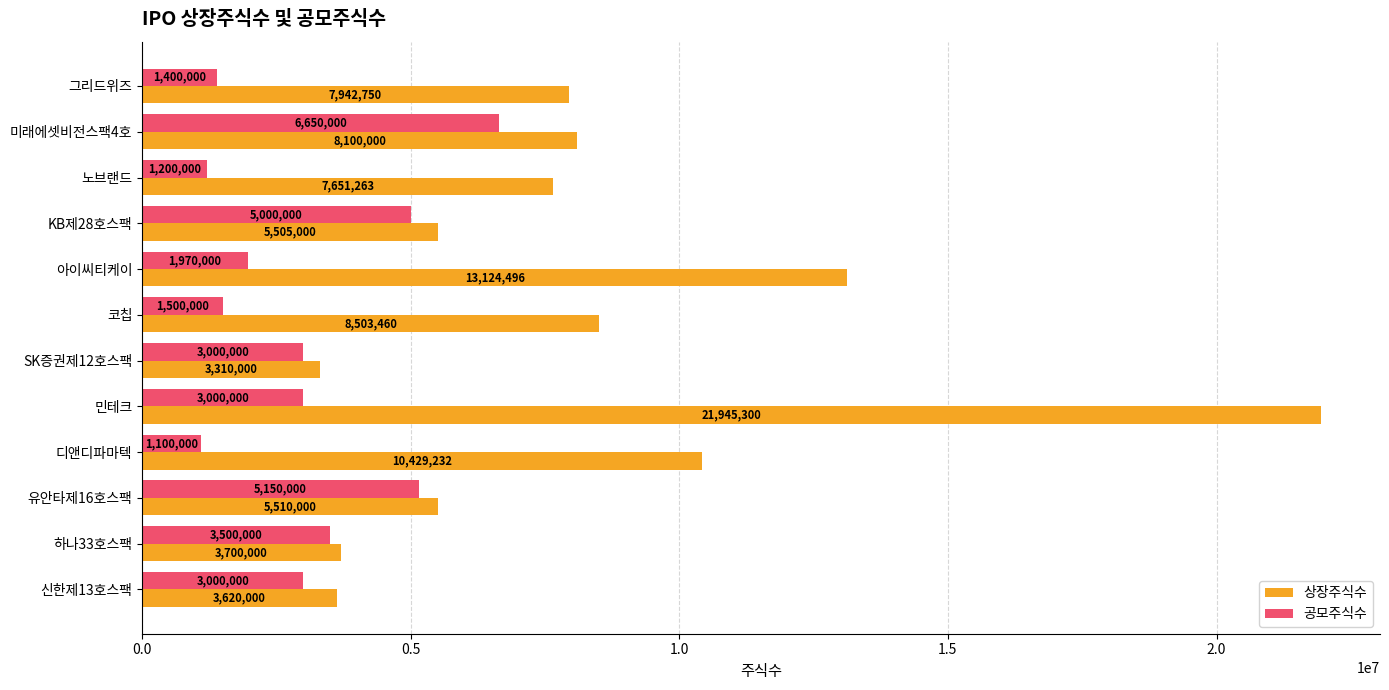

What is the average value of the 상장주식수 series?

8278458